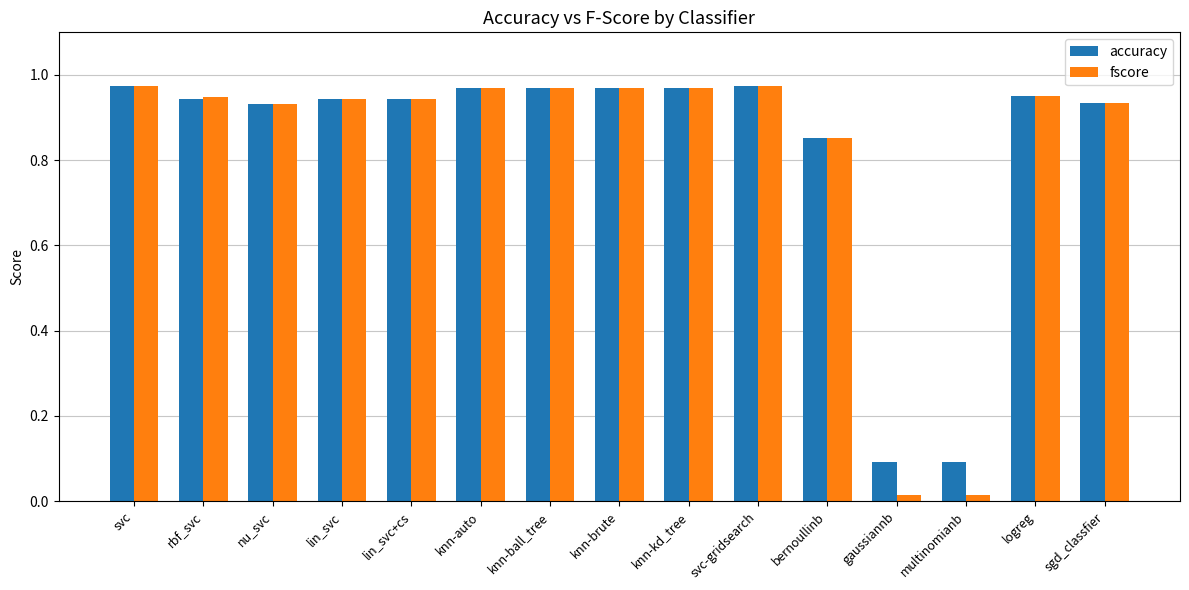

What are all the series names shown in the legend?

accuracy, fscore